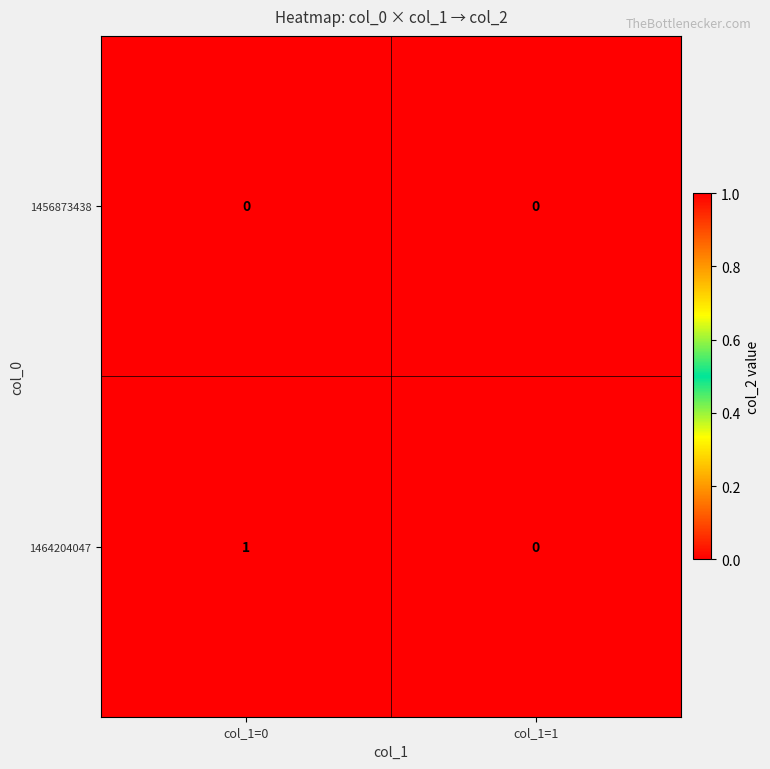

Which category has the highest value across all series?

col_1=0